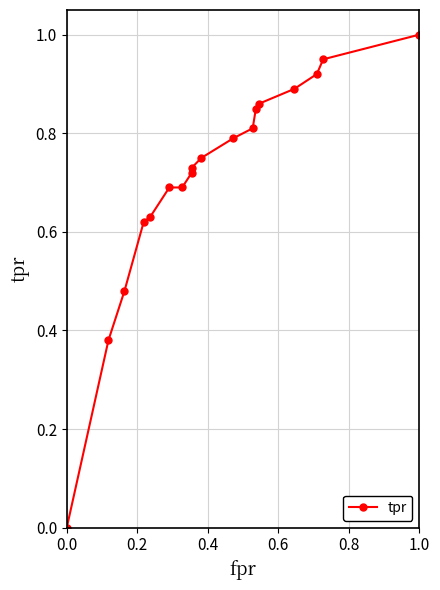

What is the difference between the maximum and minimum values?

1.0